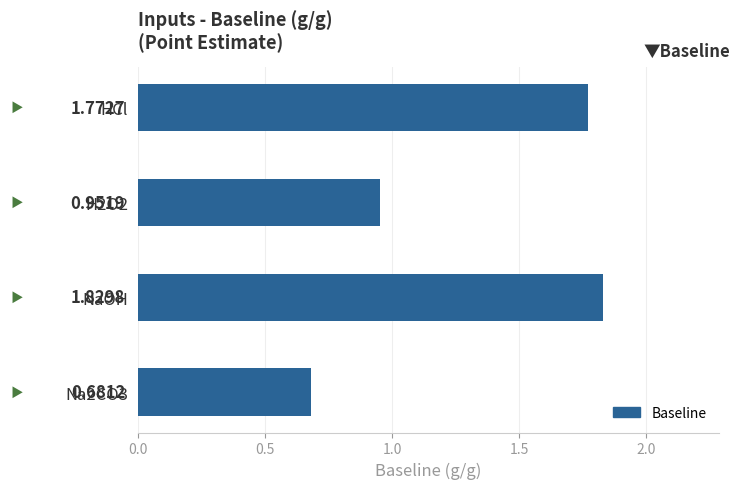

What is the label of the 3rd bar from the top?

NaOH